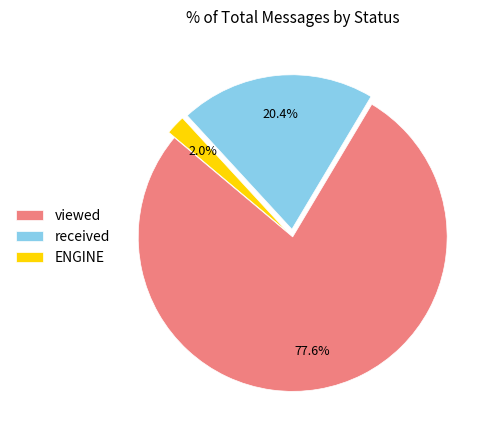

Rank the categories by value from lowest to highest.

ENGINE, received, viewed